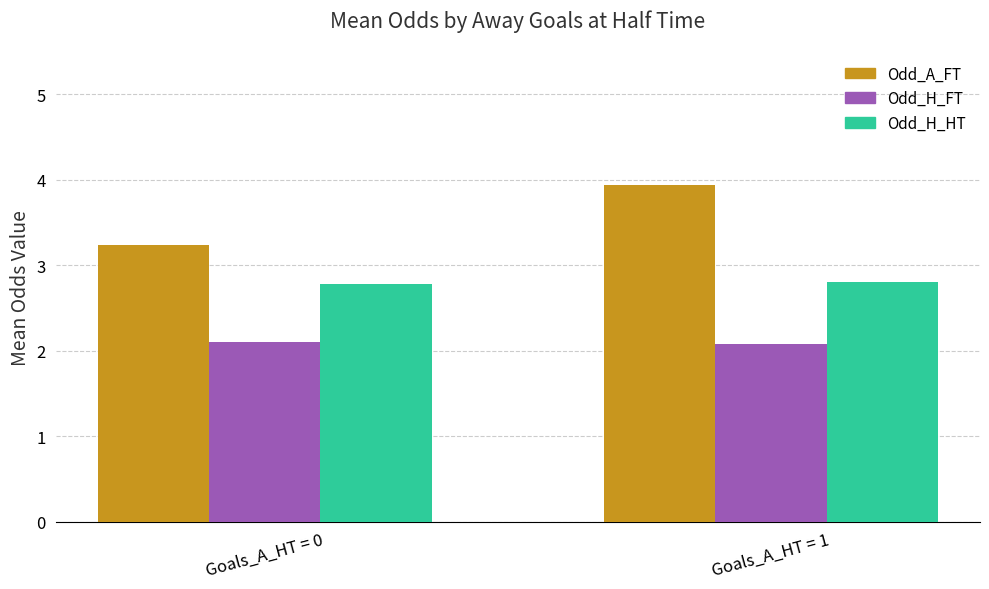

Which series has the largest total across all categories?

Odd_A_FT